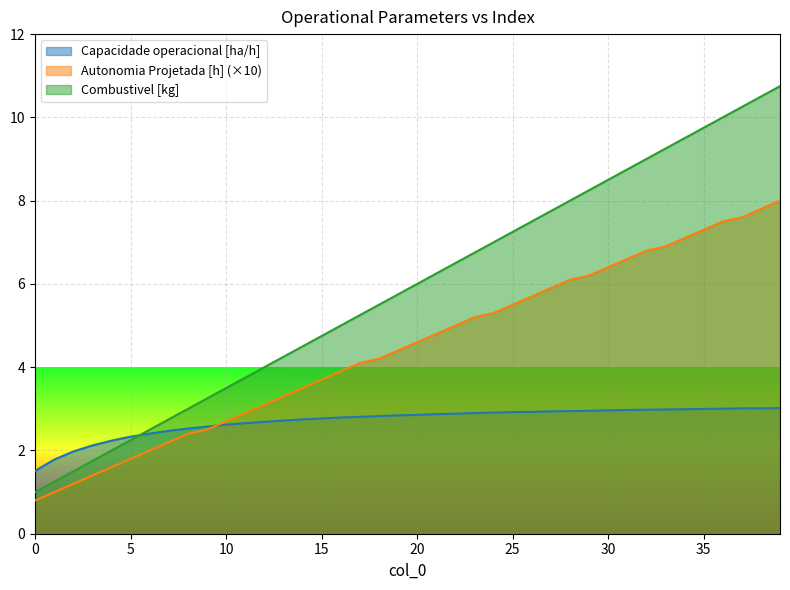

How many lines are shown in the chart?

3